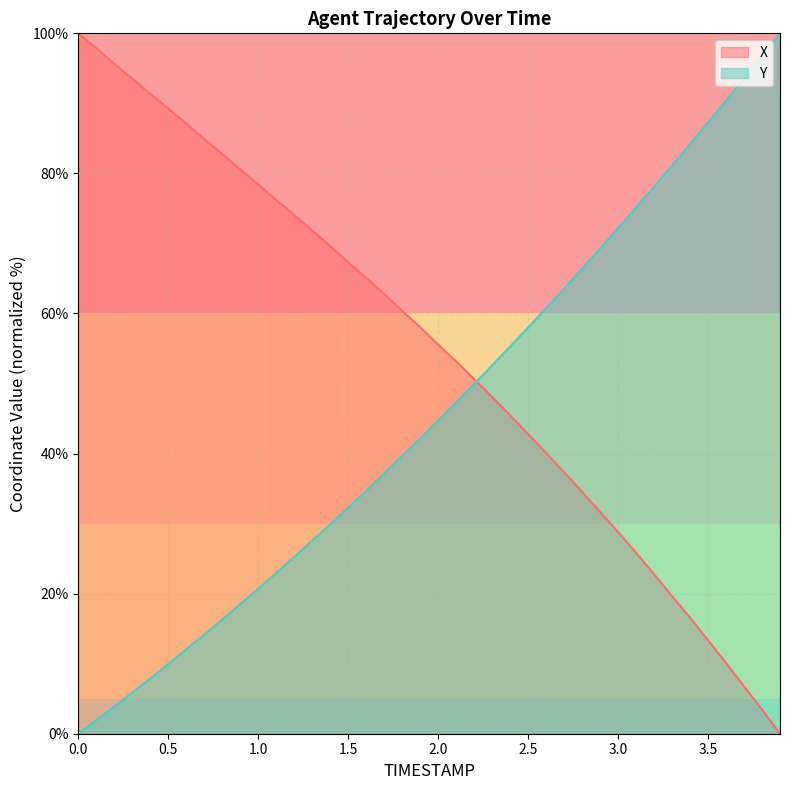

How many lines are shown in the chart?

2